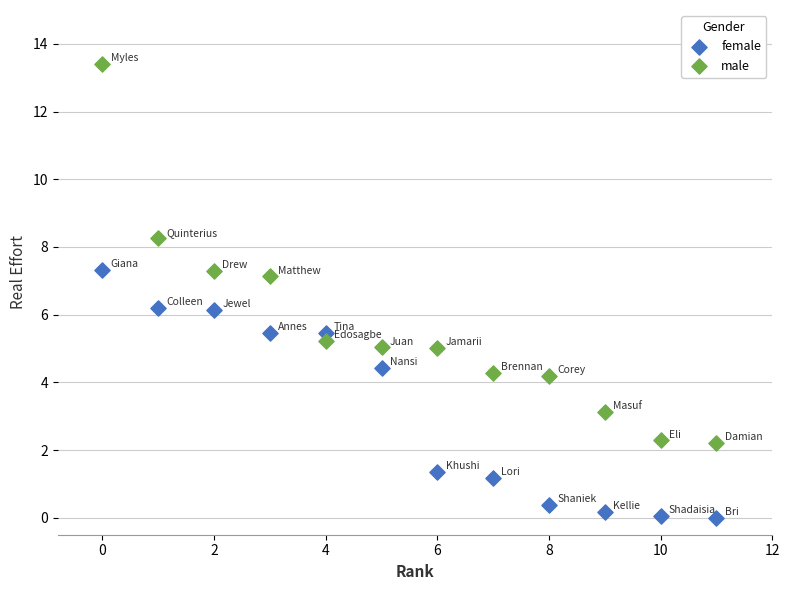

Which series reaches the maximum Y coordinate?

male